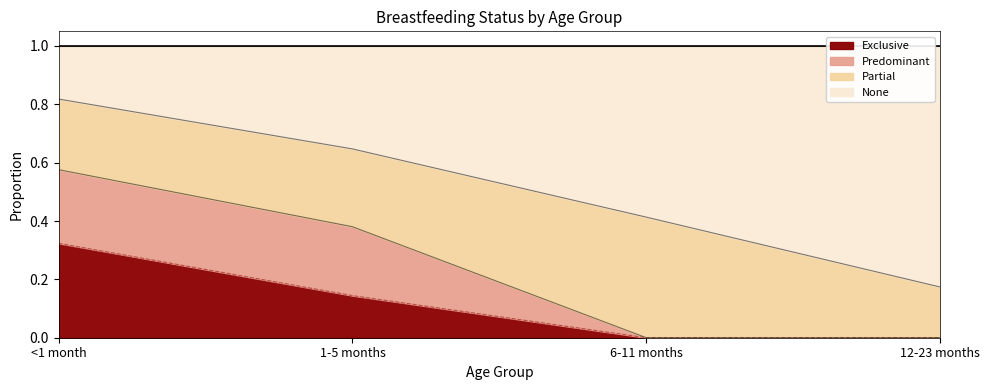

What is the total value across all series at 12-23 months?

1.0